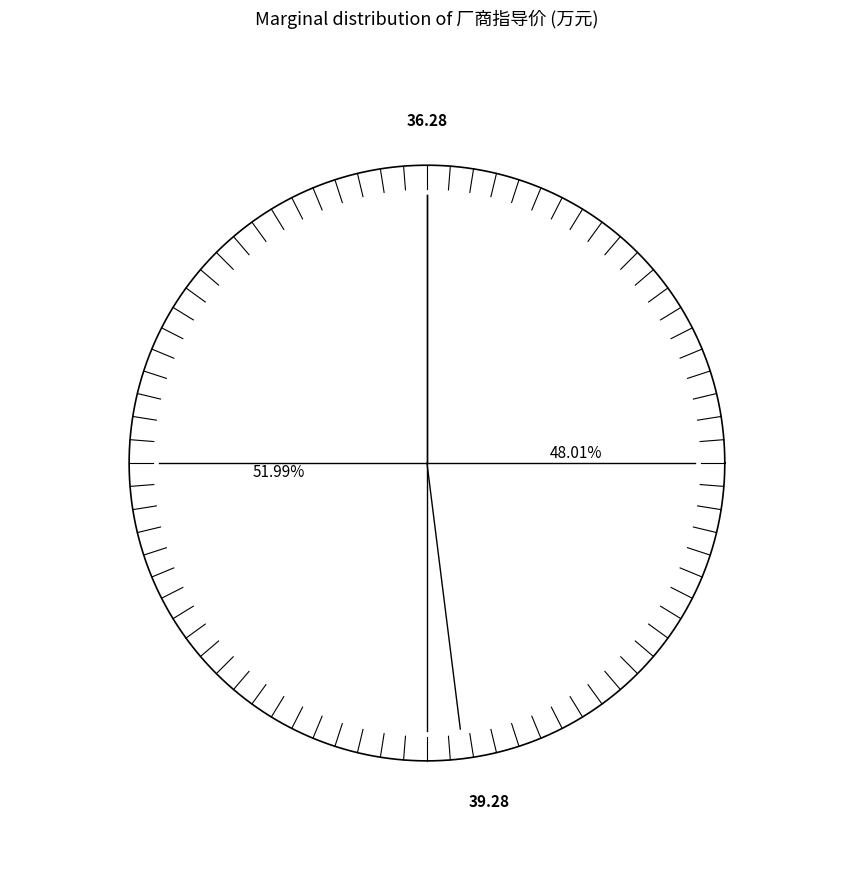

What is the change in value from iMAX8全家版 2023款 2.0T 全家关爱版 to iMAX8全家版 2023款 2.0T 全家挚爱版?

+3.0